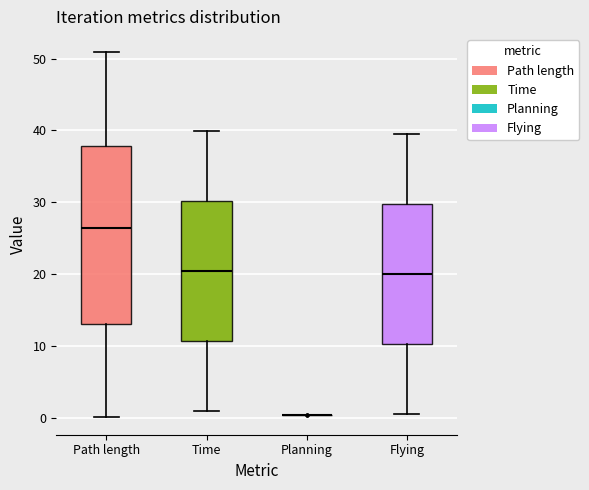

Comparing the boxes themselves (not the whiskers), which one is the tallest?

Path length